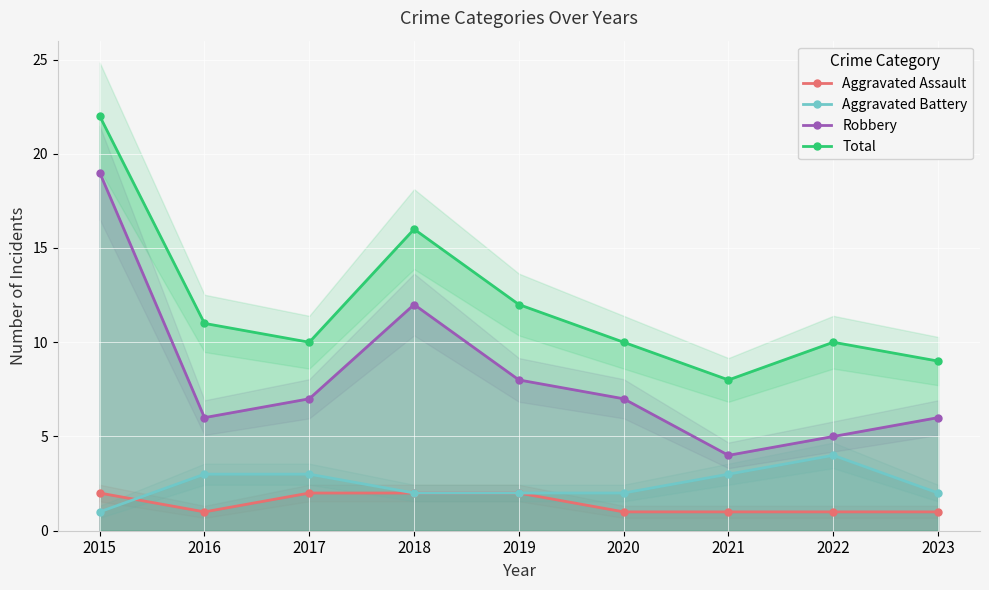

What is the minimum value shown in the chart?

1